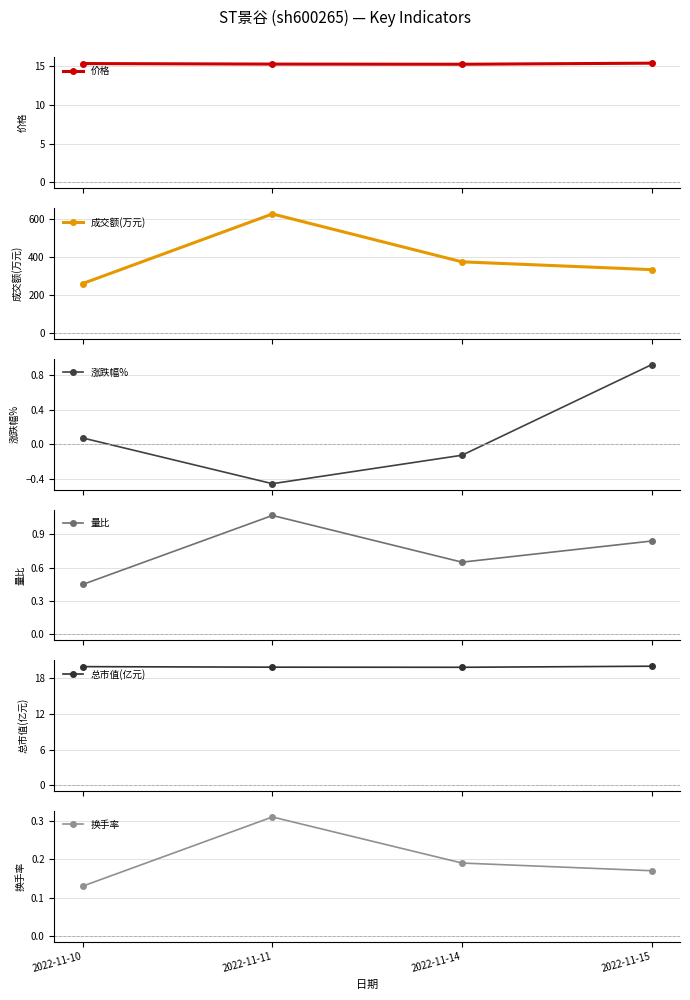

What is the sum of the 涨跌幅% values at 2022-11-14 and 2022-11-11?

-0.6